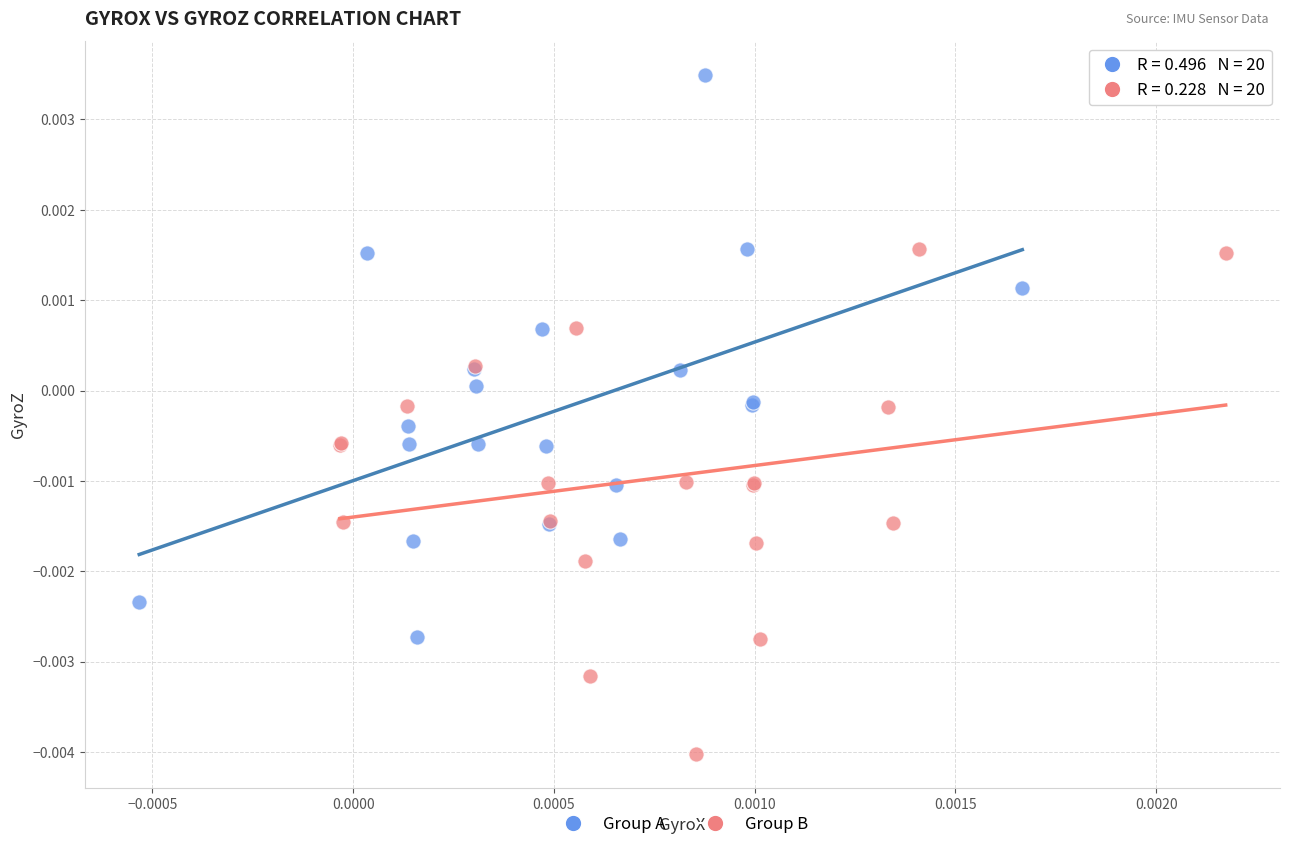

Which series reaches the minimum Y coordinate?

Group B